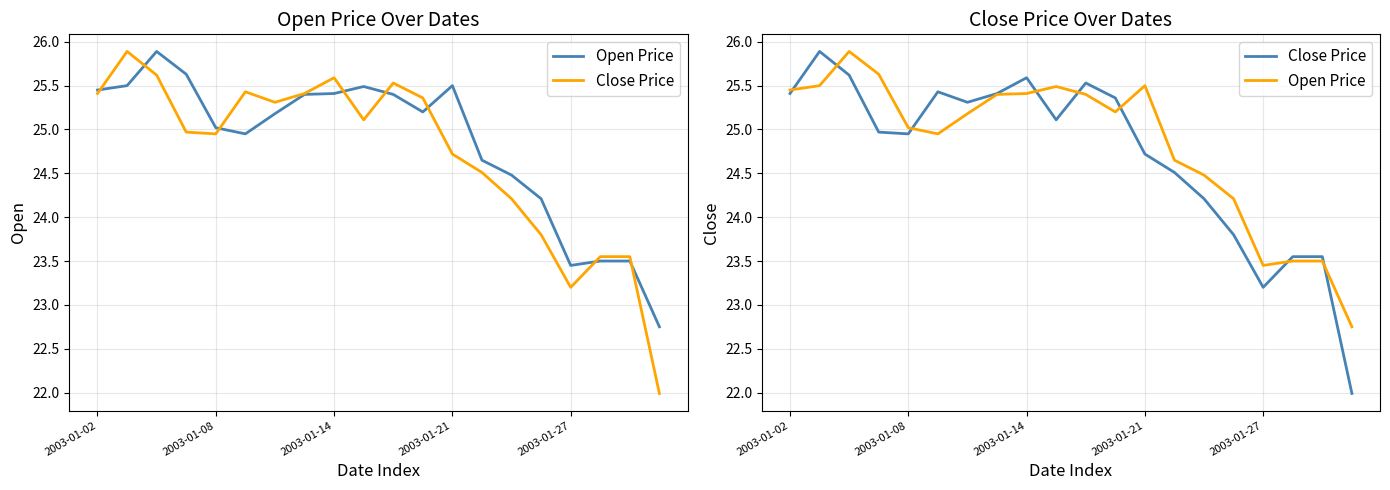

Where does the Open Price series first go above 25?

2003-01-02